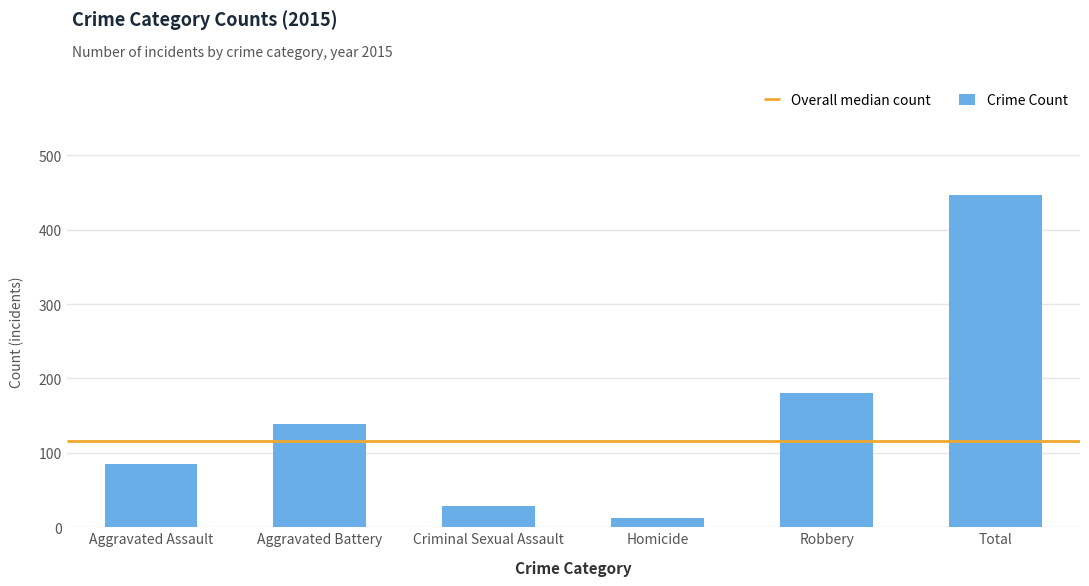

At which label is the value closest to 229?

Robbery